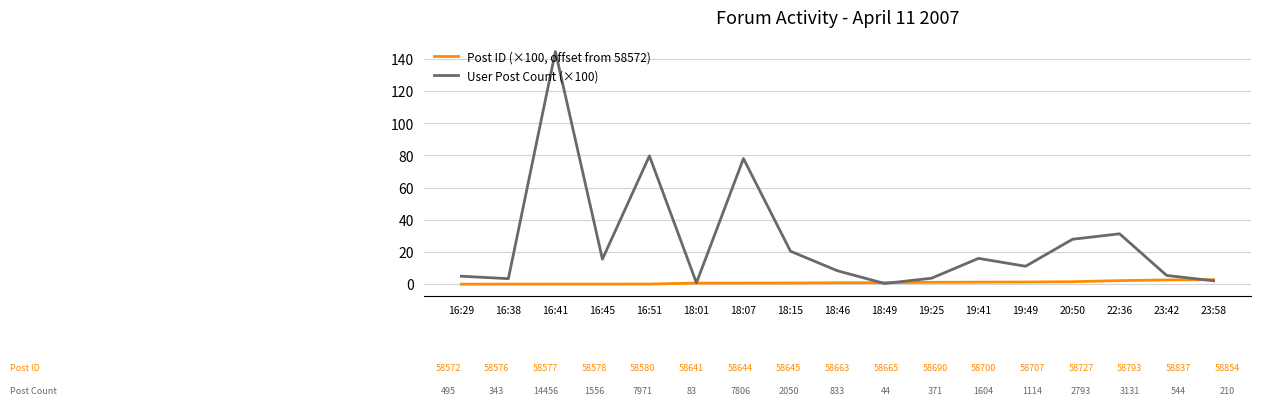

True or false: Post ID (×100, offset from 58572) has a value of 0.7 at 18:07.

True